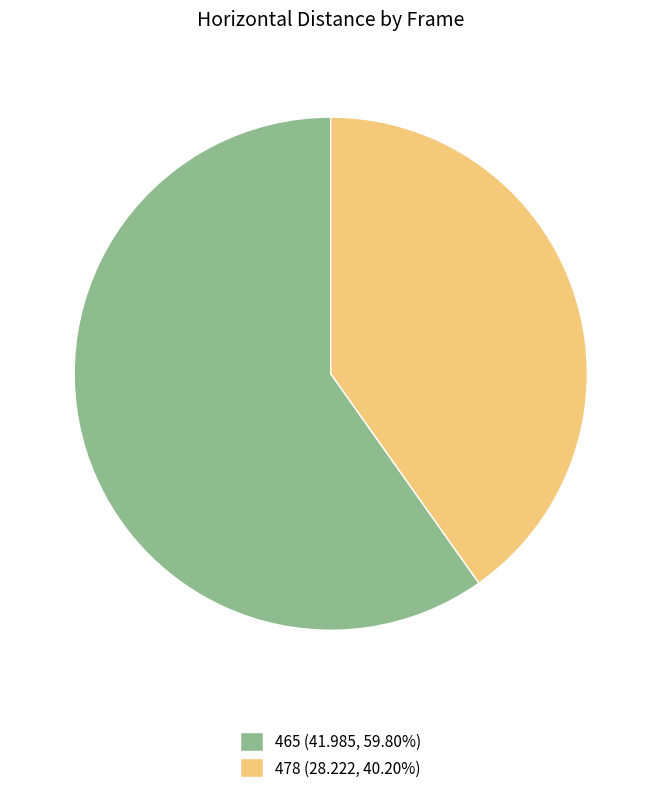

Is it true that 478 is 27% of the pie?

False